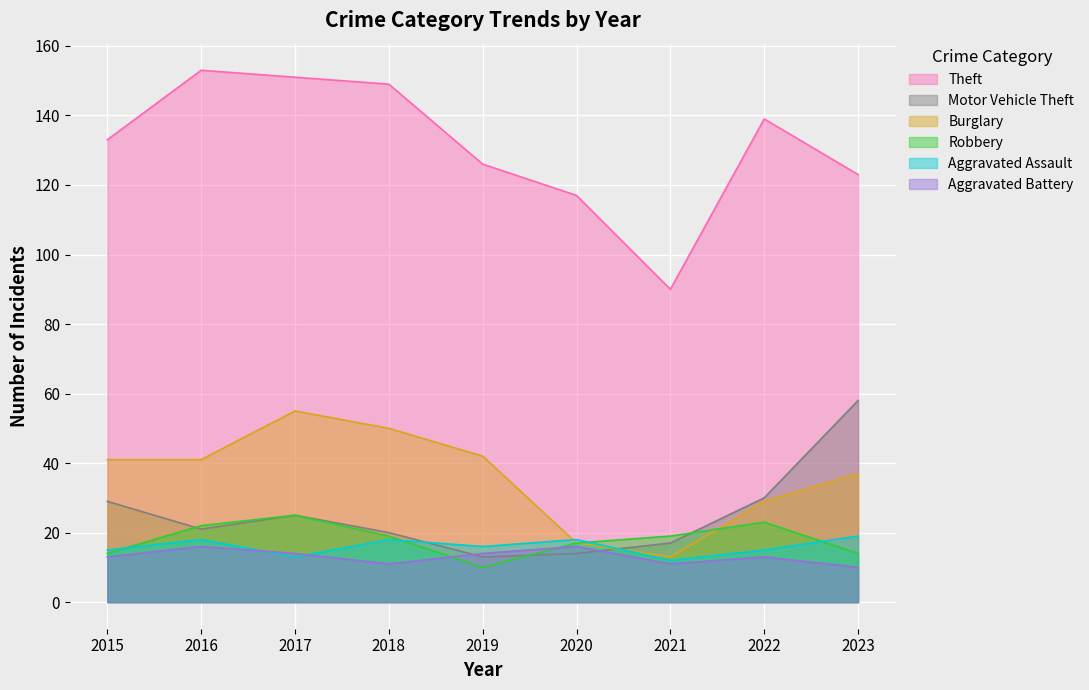

What value does the Motor Vehicle Theft series have at 2021, to the nearest 10?

20